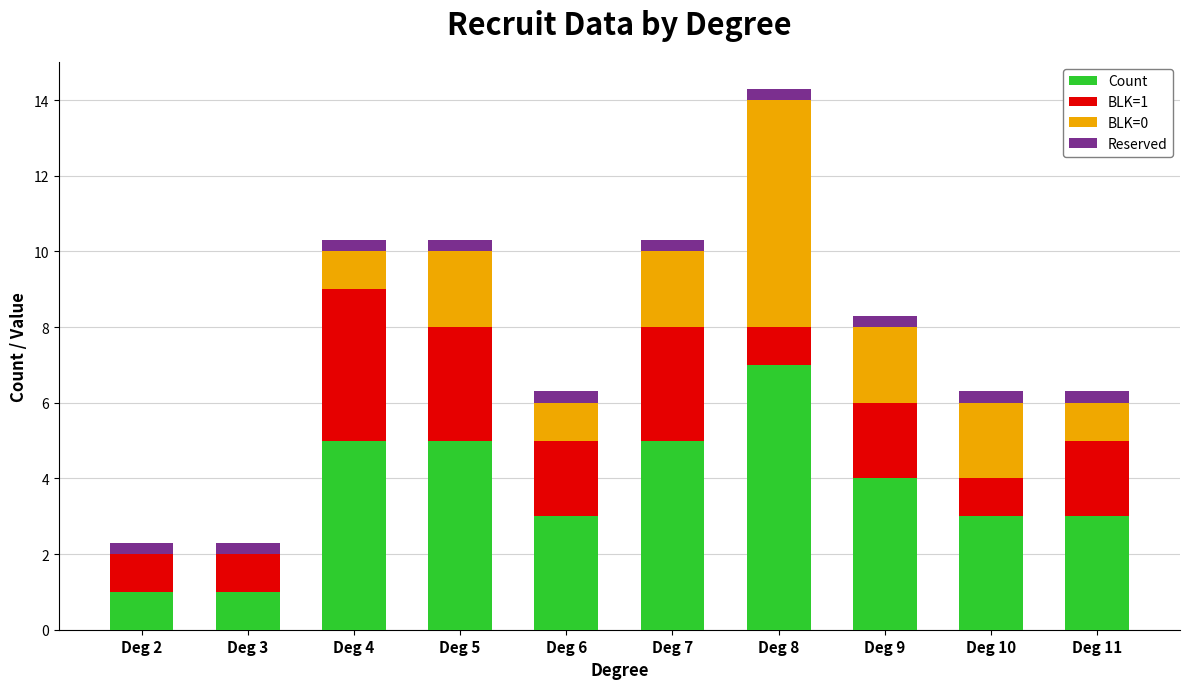

The value of Count at Deg 10 is 3.0. True or false?

True